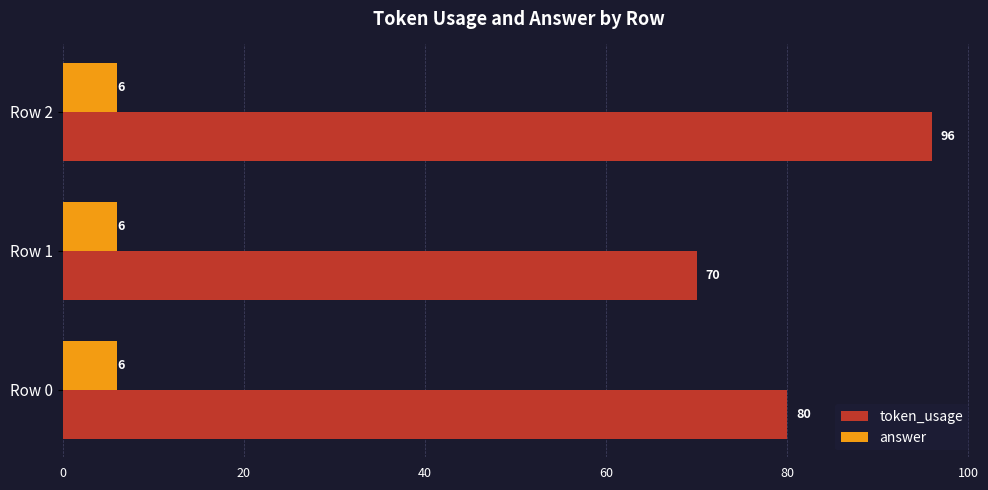

At how many categories does at least one series exceed 53?

3